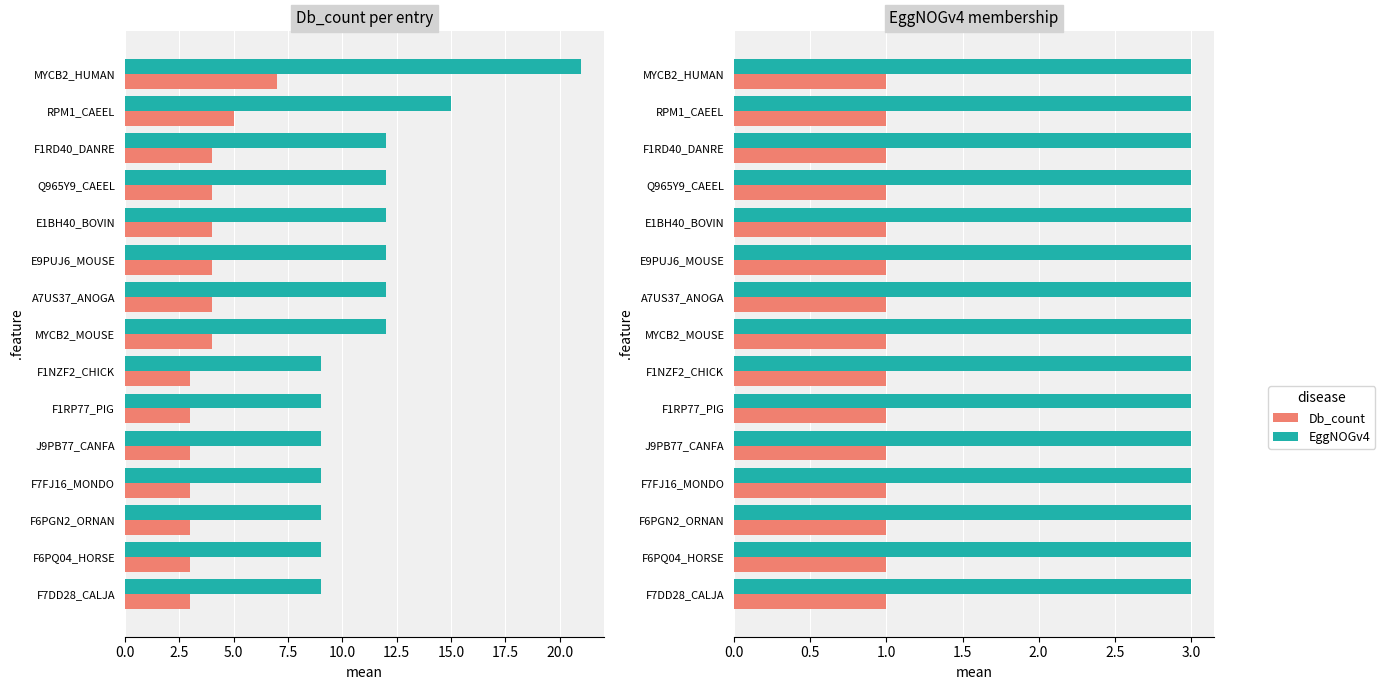

Count the values in the range 3 to 4.

13